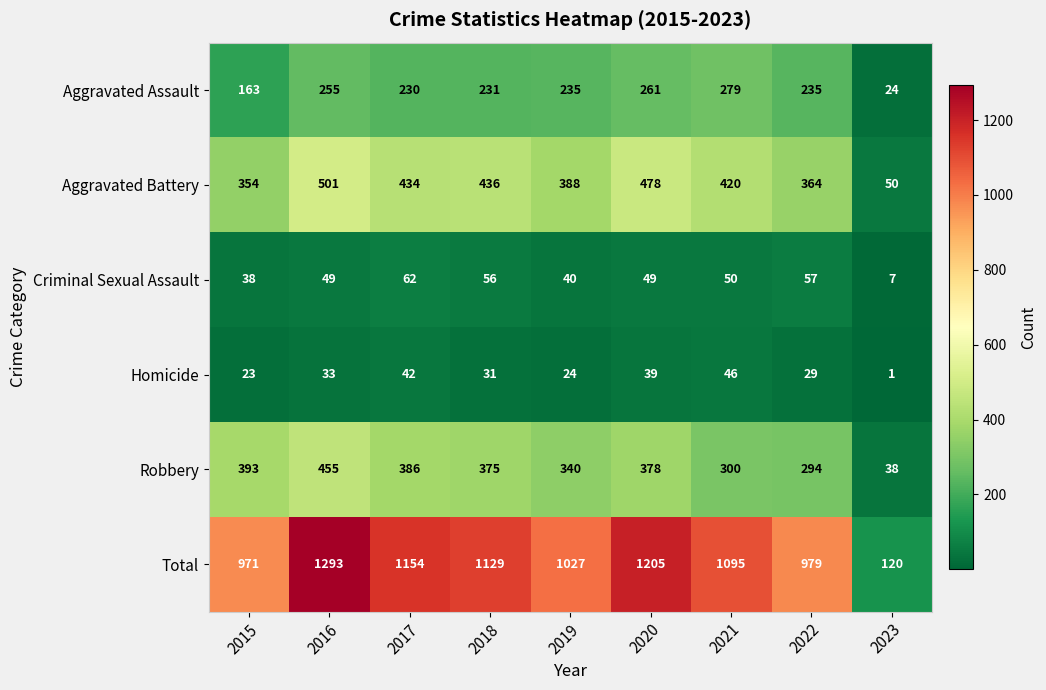

Count the number of data series in this chart.

6